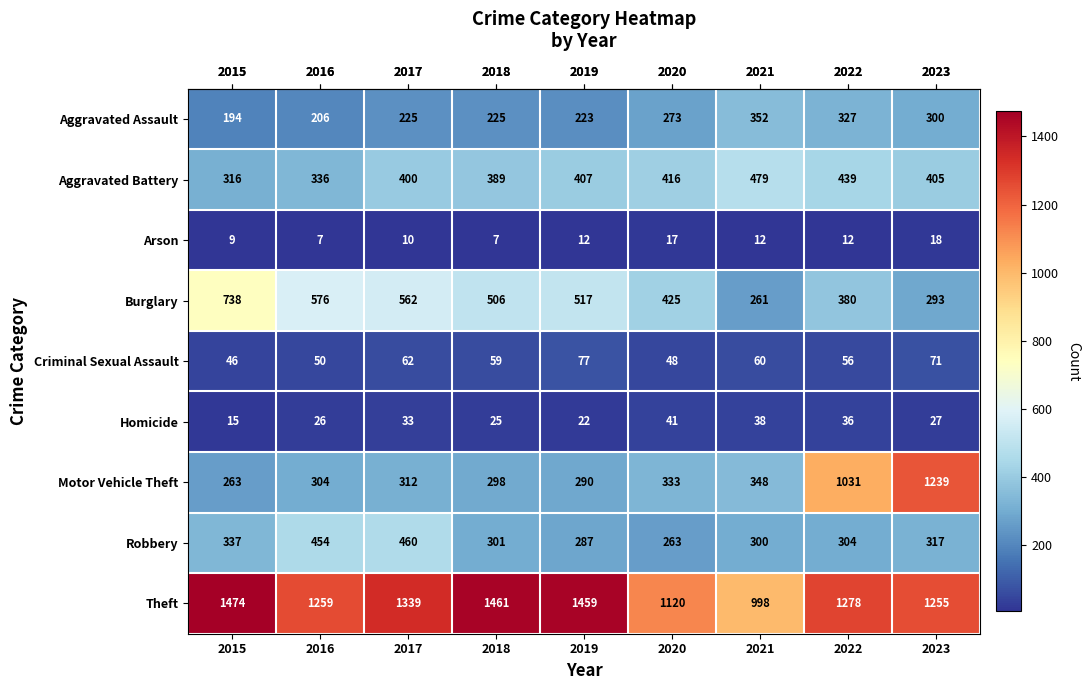

What value does the Robbery series have at 2017, to the nearest 50?

450